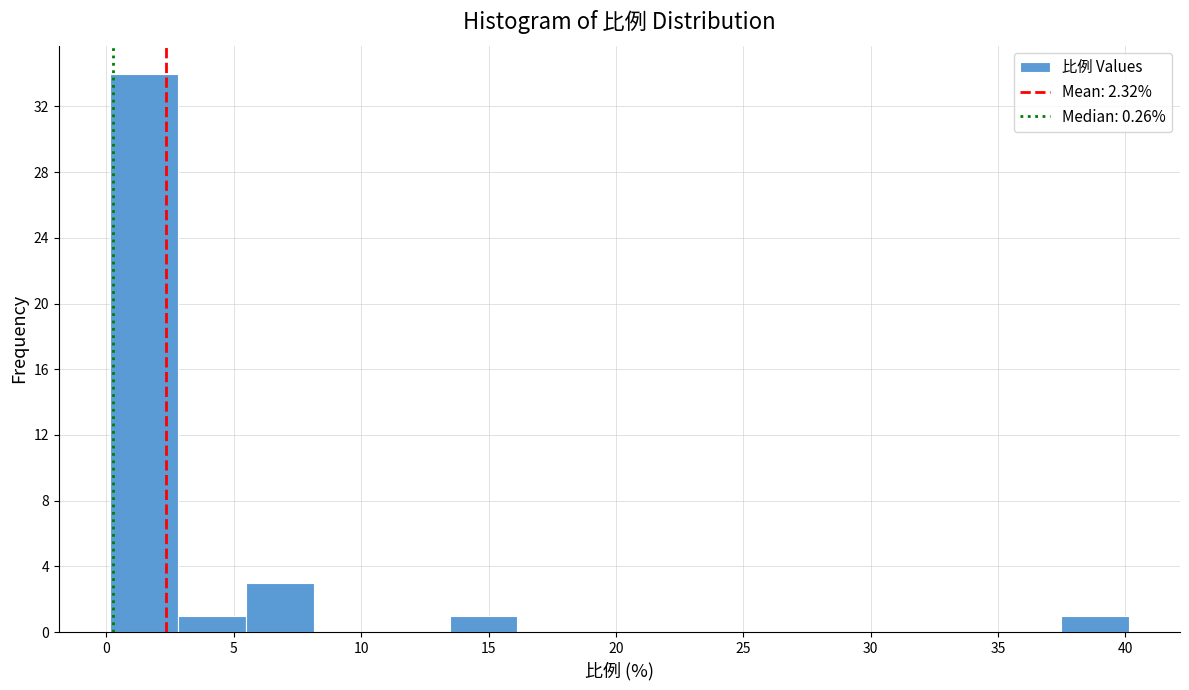

Reading left to right, transcribe this chart: for each bar, give the range it covers on the x-axis and its height. Neither the bar edges nor the heights are printed on the chart, so give them approximately, as read against the axes.

0.0 to 3.0: 34
3.0 to 5.5: 1
5.5 to 8.0: 3
8.0 to 11.0: 0
11.0 to 13.5: 0
13.5 to 16.0: 1
16.0 to 19.0: 0
19.0 to 21.5: 0
21.5 to 24.0: 0
24.0 to 27.0: 0
27.0 to 29.5: 0
29.5 to 32.0: 0
32.0 to 35.0: 0
35.0 to 37.5: 0
37.5 to 40.0: 1